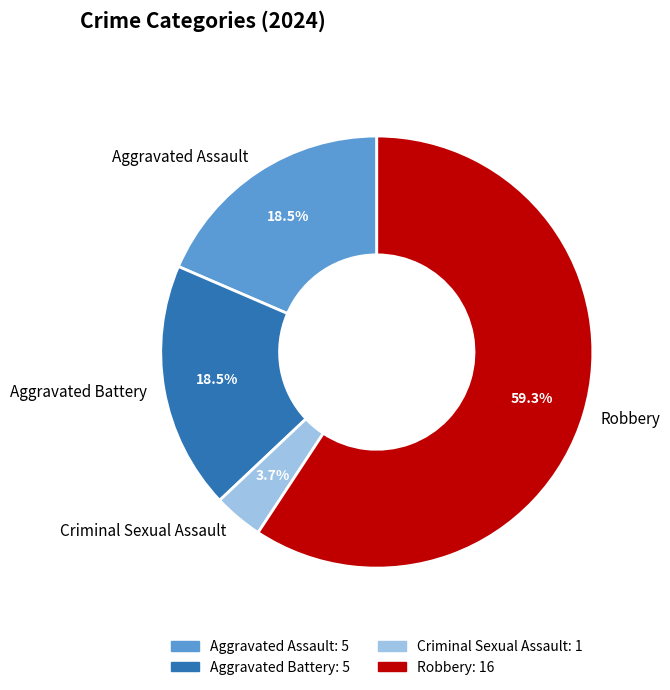

What percentage do Aggravated Assault and Aggravated Battery together represent?

37.0%